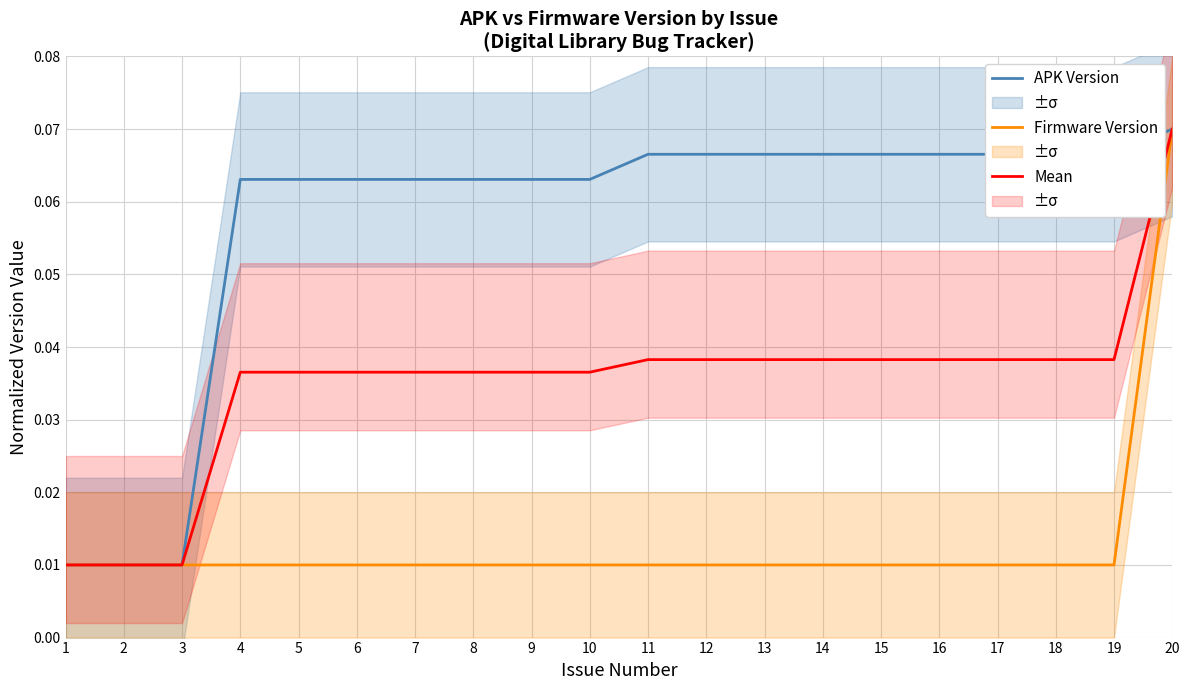

True or false: Firmware Version has more than 0 interior local peaks.

False